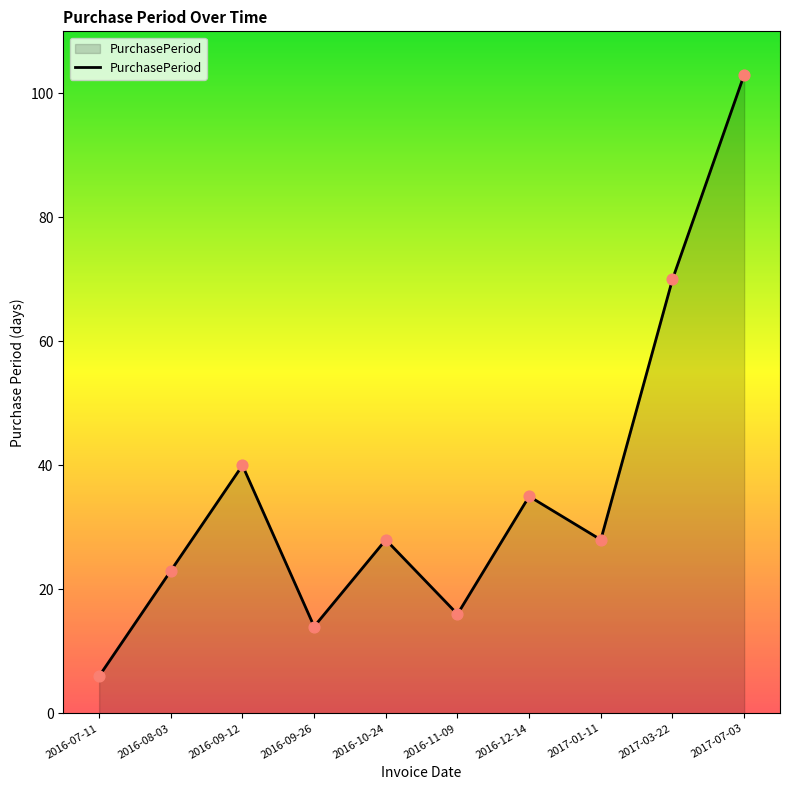

Between 2016-09-26 and 2016-10-24, which is larger?

2016-10-24